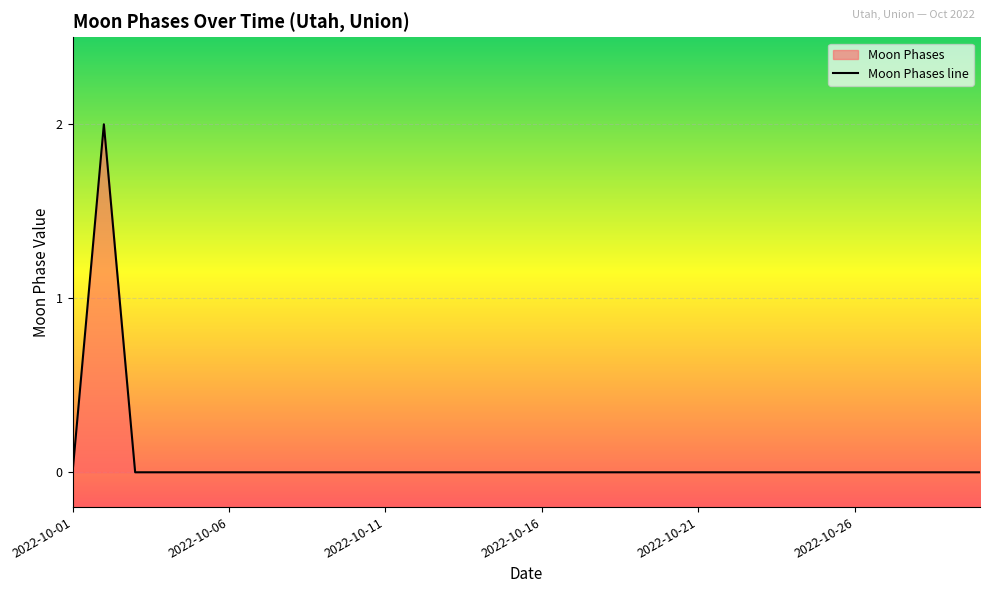

How many lines are shown in the chart?

1